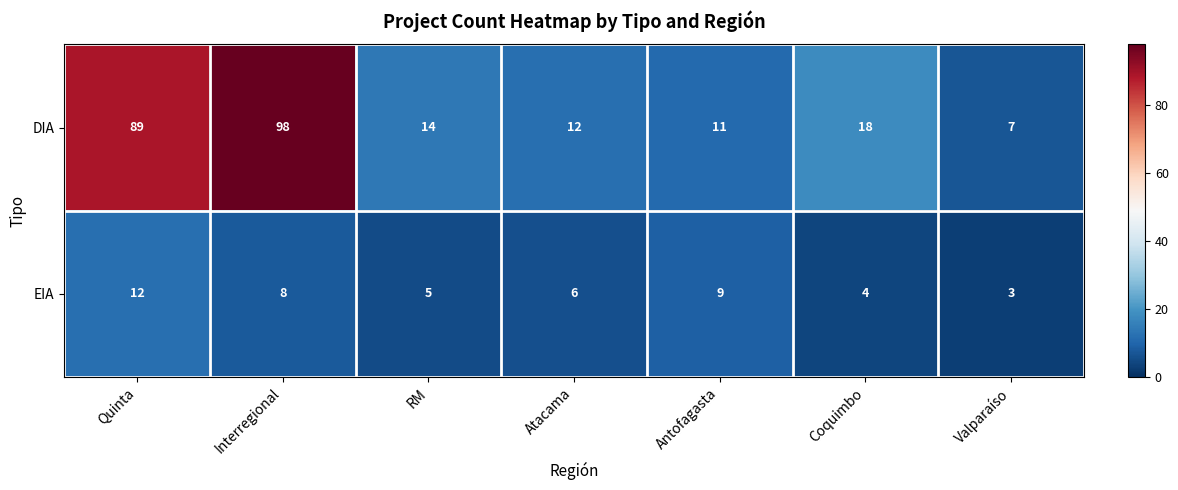

Reading left to right, list all the values displayed in this chart.

DIA: Quinta=89	Interregional=98	RM=14	Atacama=12	Antofagasta=11	Coquimbo=18	Valparaíso=7
EIA: Quinta=12	Interregional=8	RM=5	Atacama=6	Antofagasta=9	Coquimbo=4	Valparaíso=3